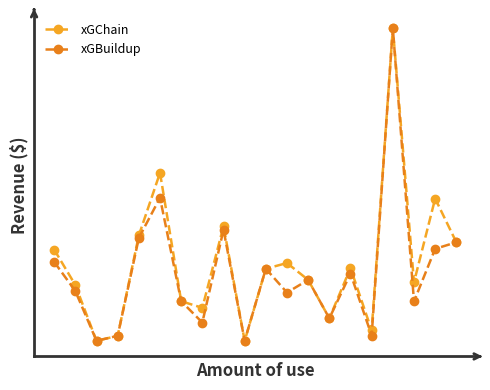

Does the chart have visible grid lines?

No